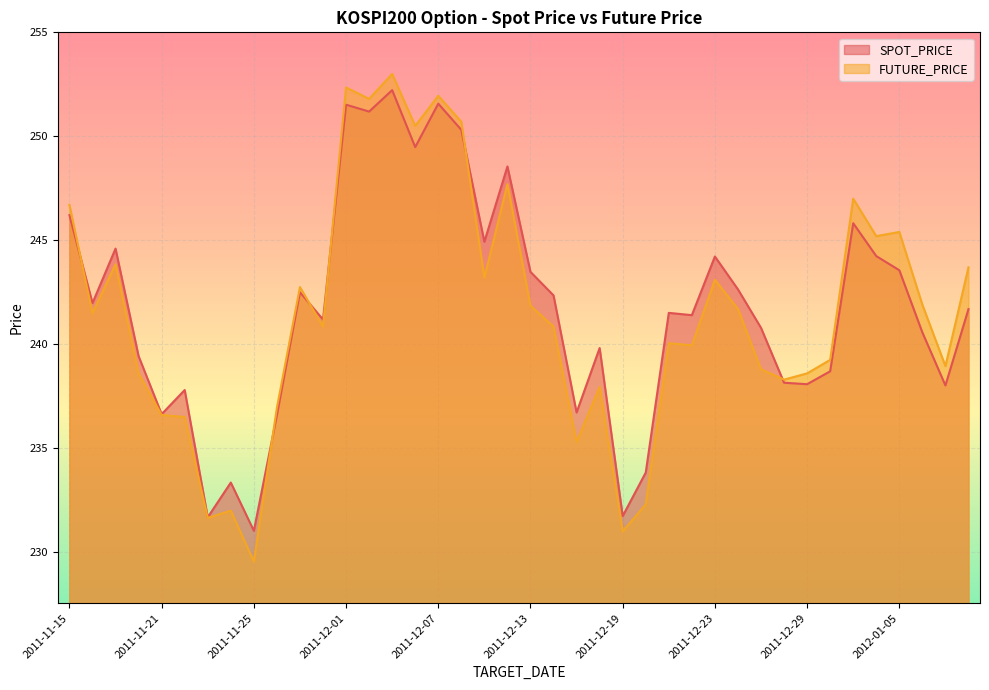

What is the highest value of the FUTURE_PRICE series?

253.0